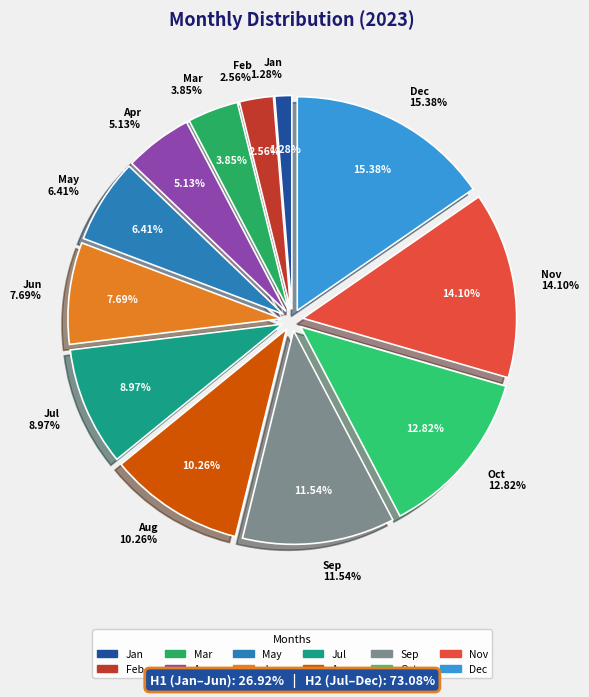

Does May represent more than half of the total?

No